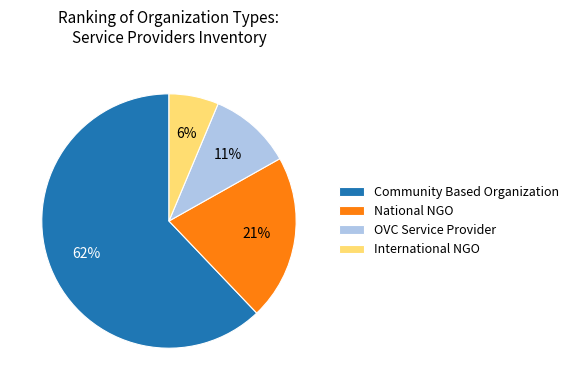

Approximately how many times larger is the value at National NGO compared to Community Based Organization?

0.3